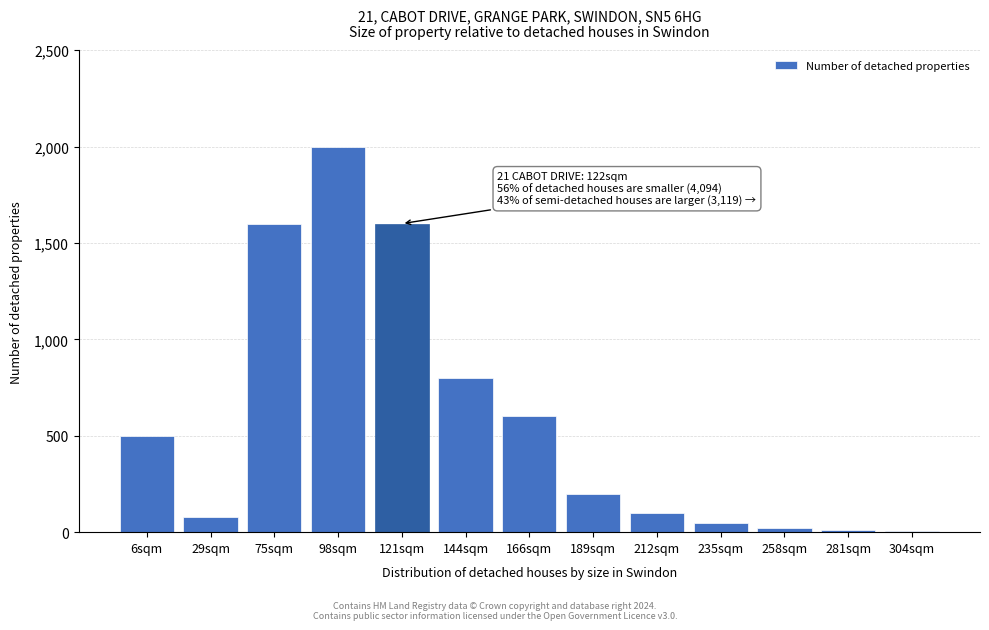

What is the sum of all values?

7565